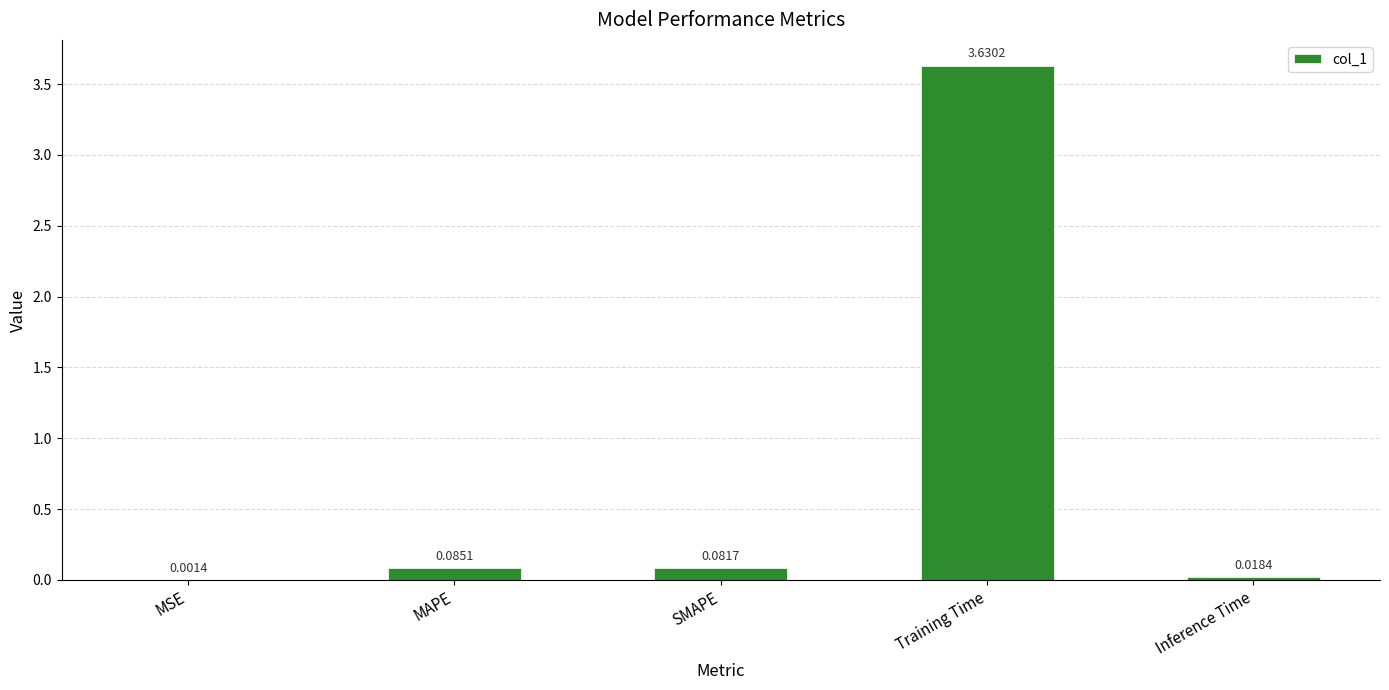

Which category has the highest value across all series?

Training Time